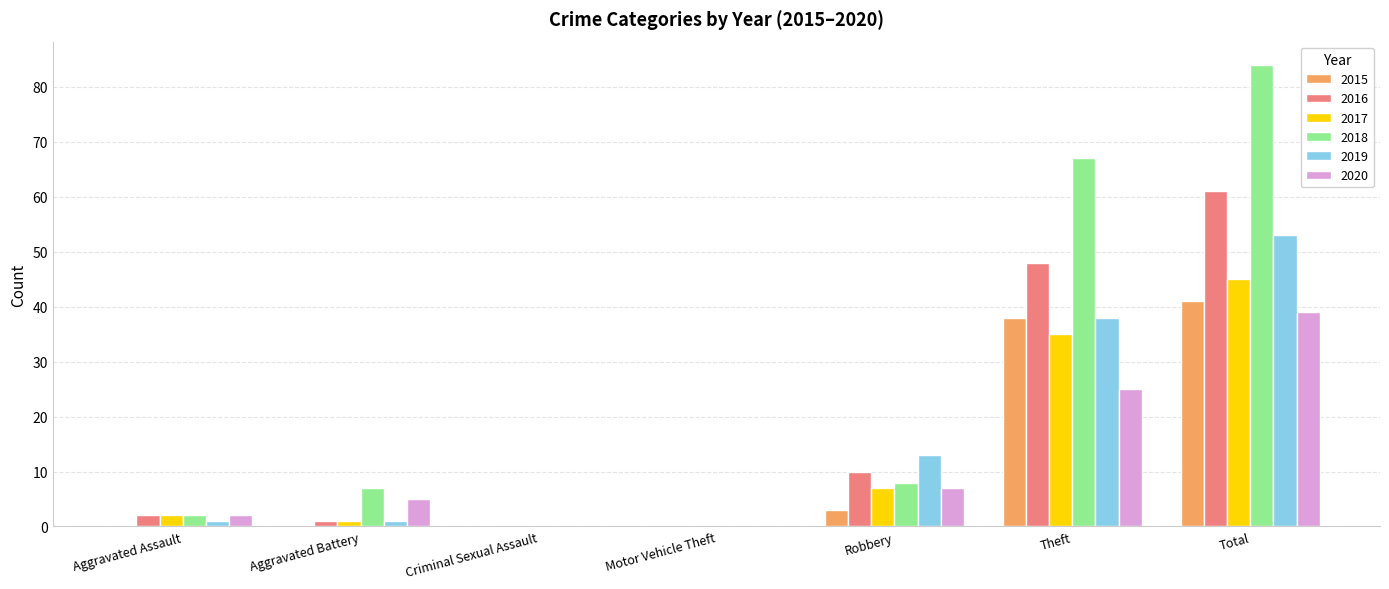

What is the maximum value for 2019?

53